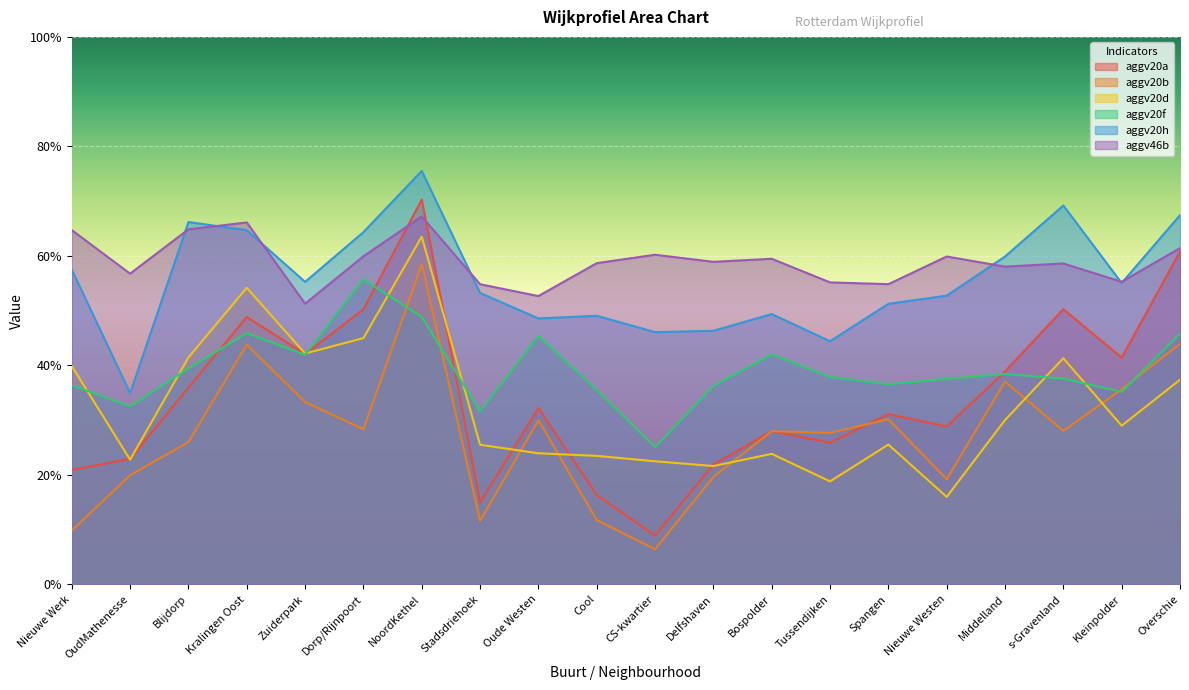

What is the average value of the aggv20b series?

0.3